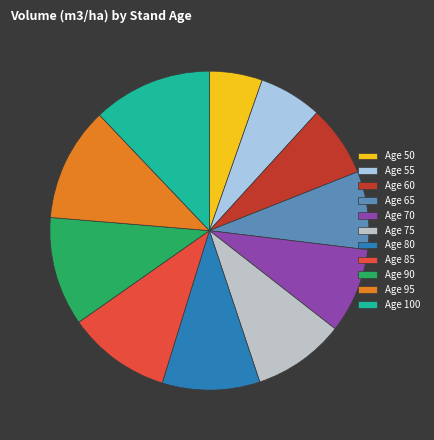

What is the change in value from Age 70 to Age 100?

+91.6